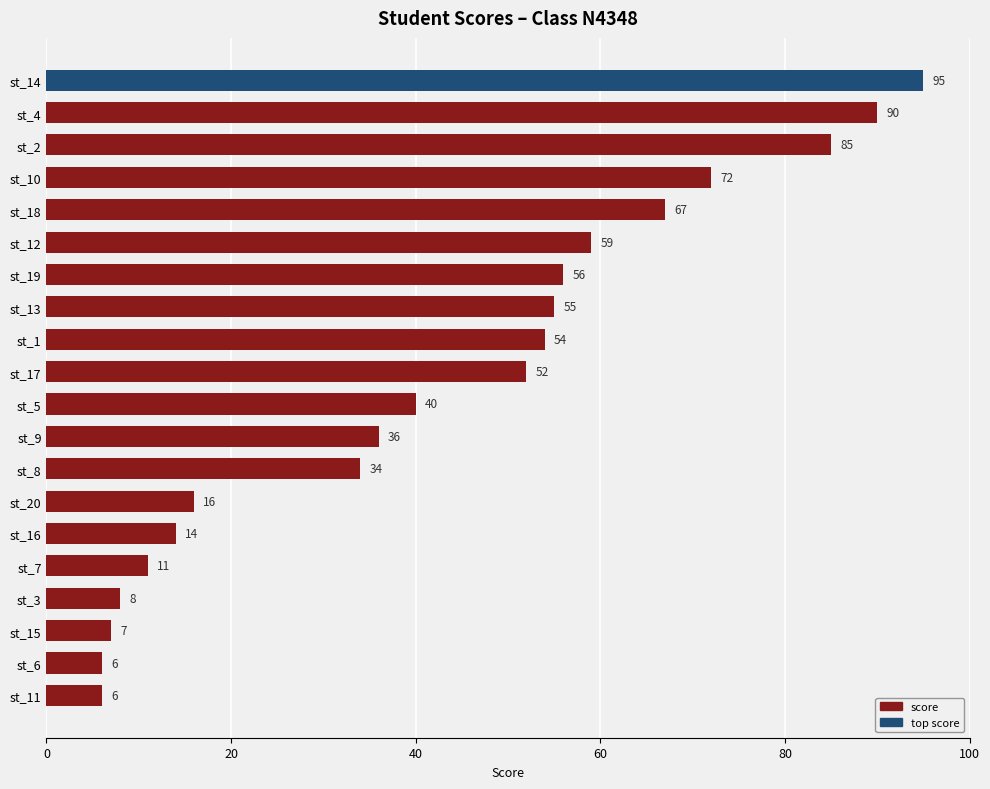

The chart shows a value of 155 at st_14. True or false?

False